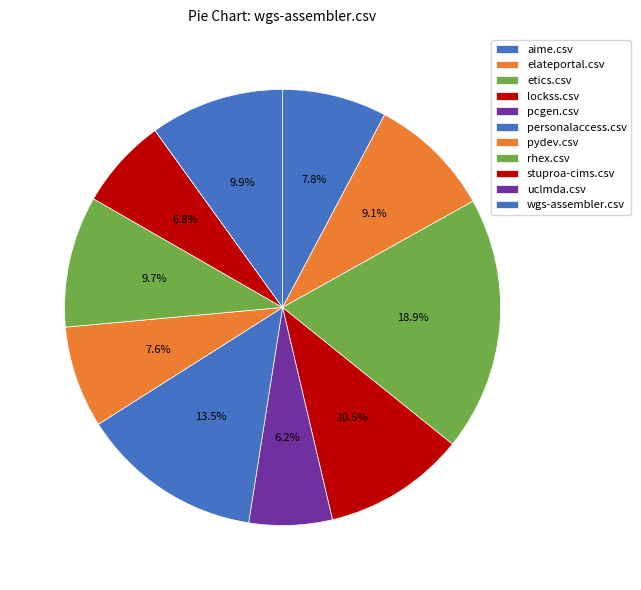

Rank the categories by value from highest to lowest.

etics.csv, personalaccess.csv, lockss.csv, wgs-assembler.csv, rhex.csv, elateportal.csv, aime.csv, pydev.csv, stuproa-cims.csv, pcgen.csv, uclmda.csv